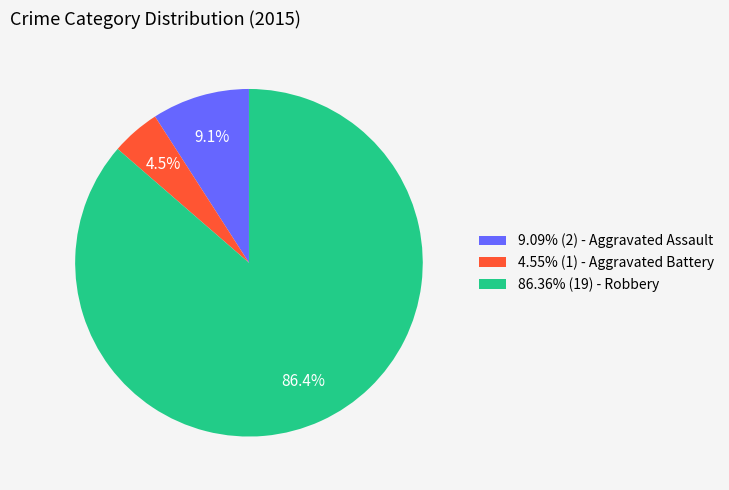

To the nearest percent, what is the difference between the largest and smallest slice percentages?

82%